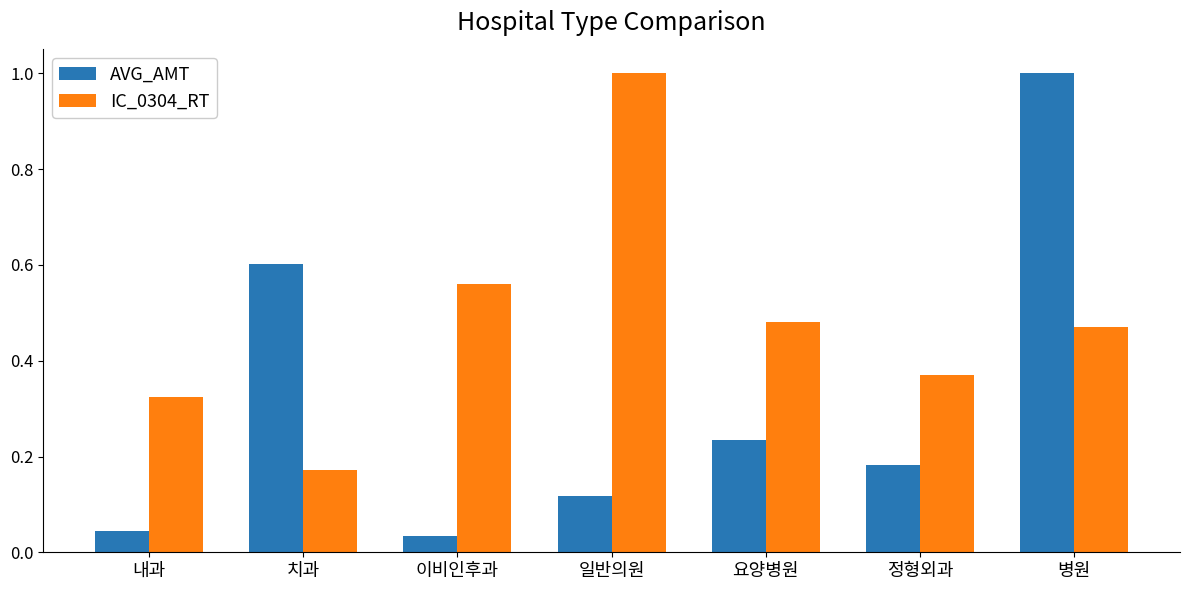

How many bars are there in each group?

2